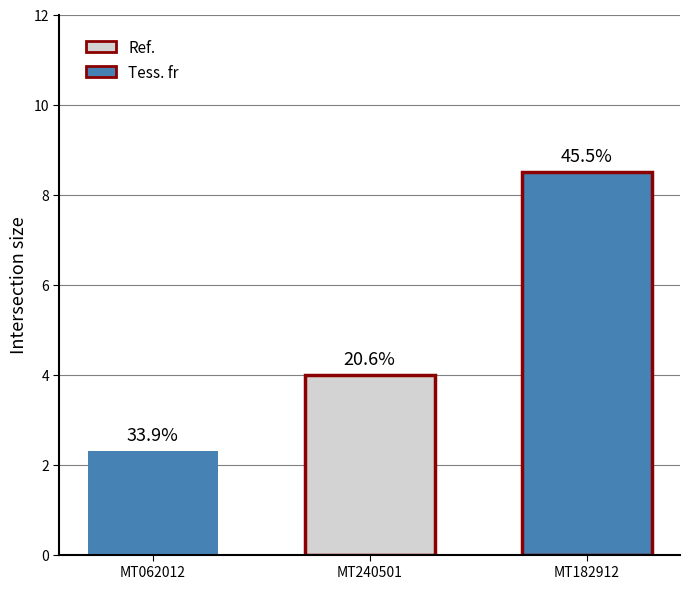

How many groups of bars are there?

1